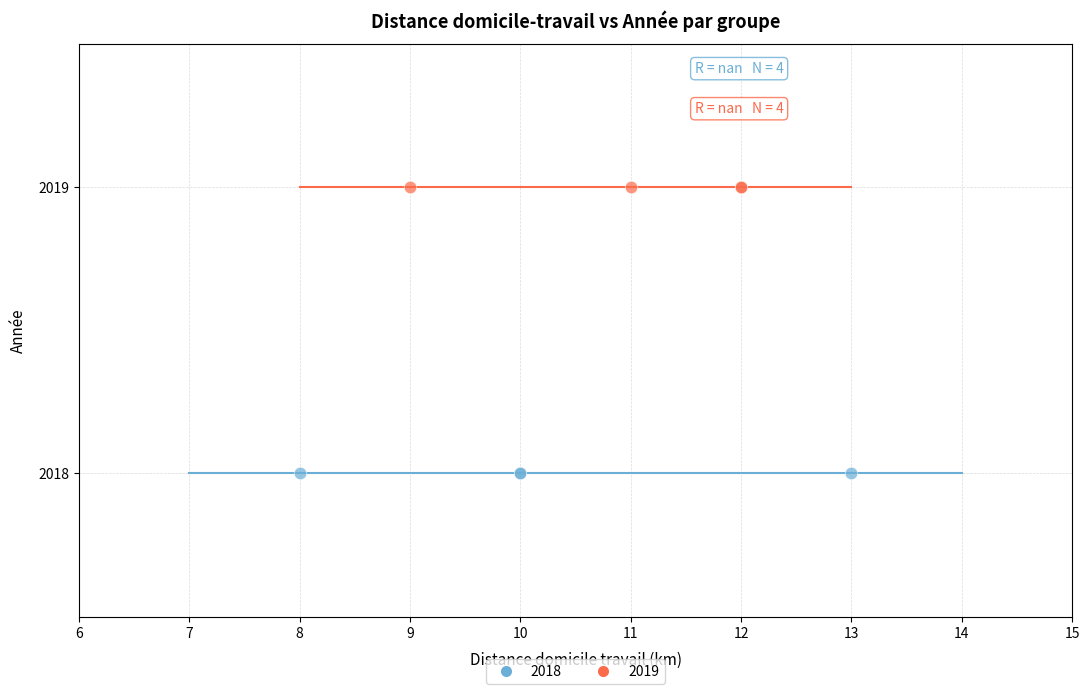

Which series contains the highest Y value?

2019